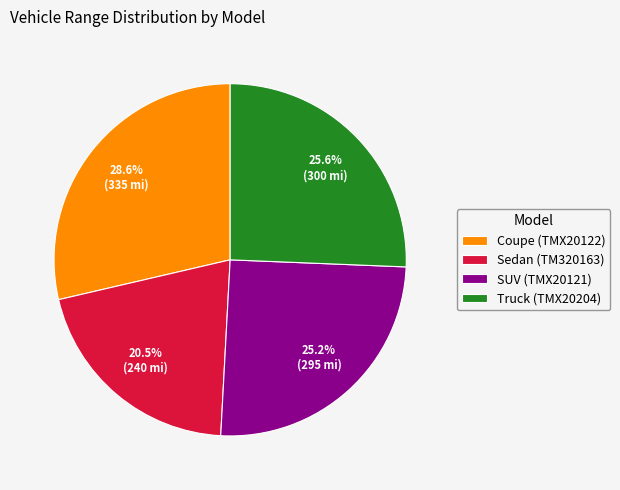

Does Sedan (TM320163) account for over 50% of the chart?

No